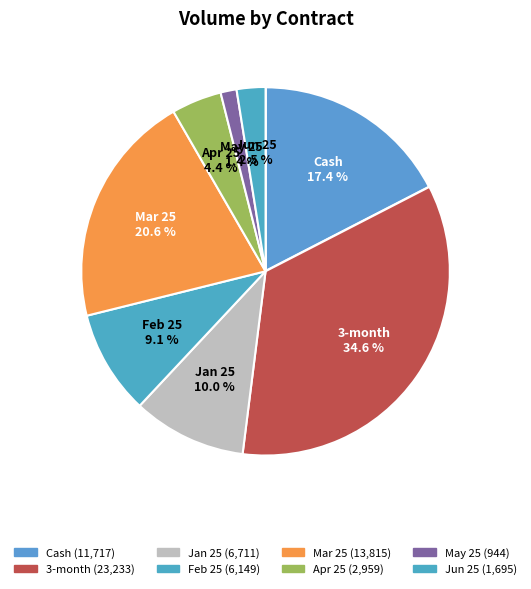

What percentage is the Cash slice, to the nearest percent?

17%